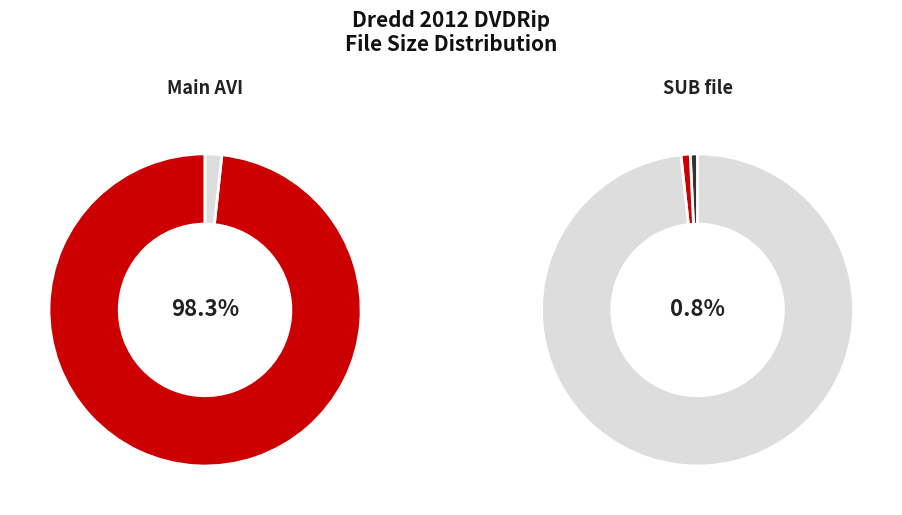

To the nearest percent, what percentage of the pie is Dredd.2012.DVDRip.XviD-ViP3R.avi?

98%